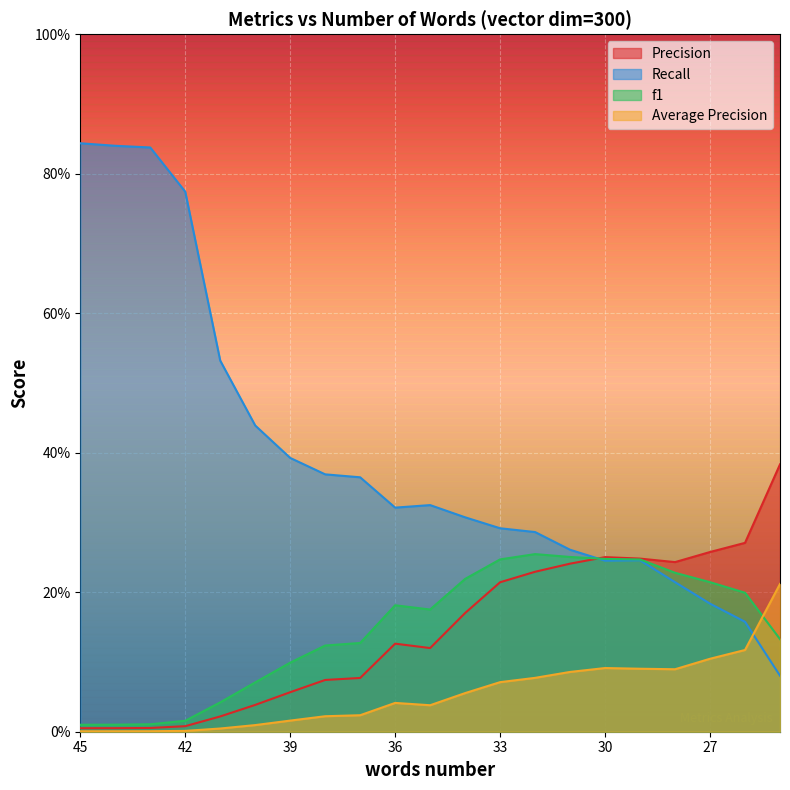

What is the difference between the maximum and minimum values in the f1 series?

0.2